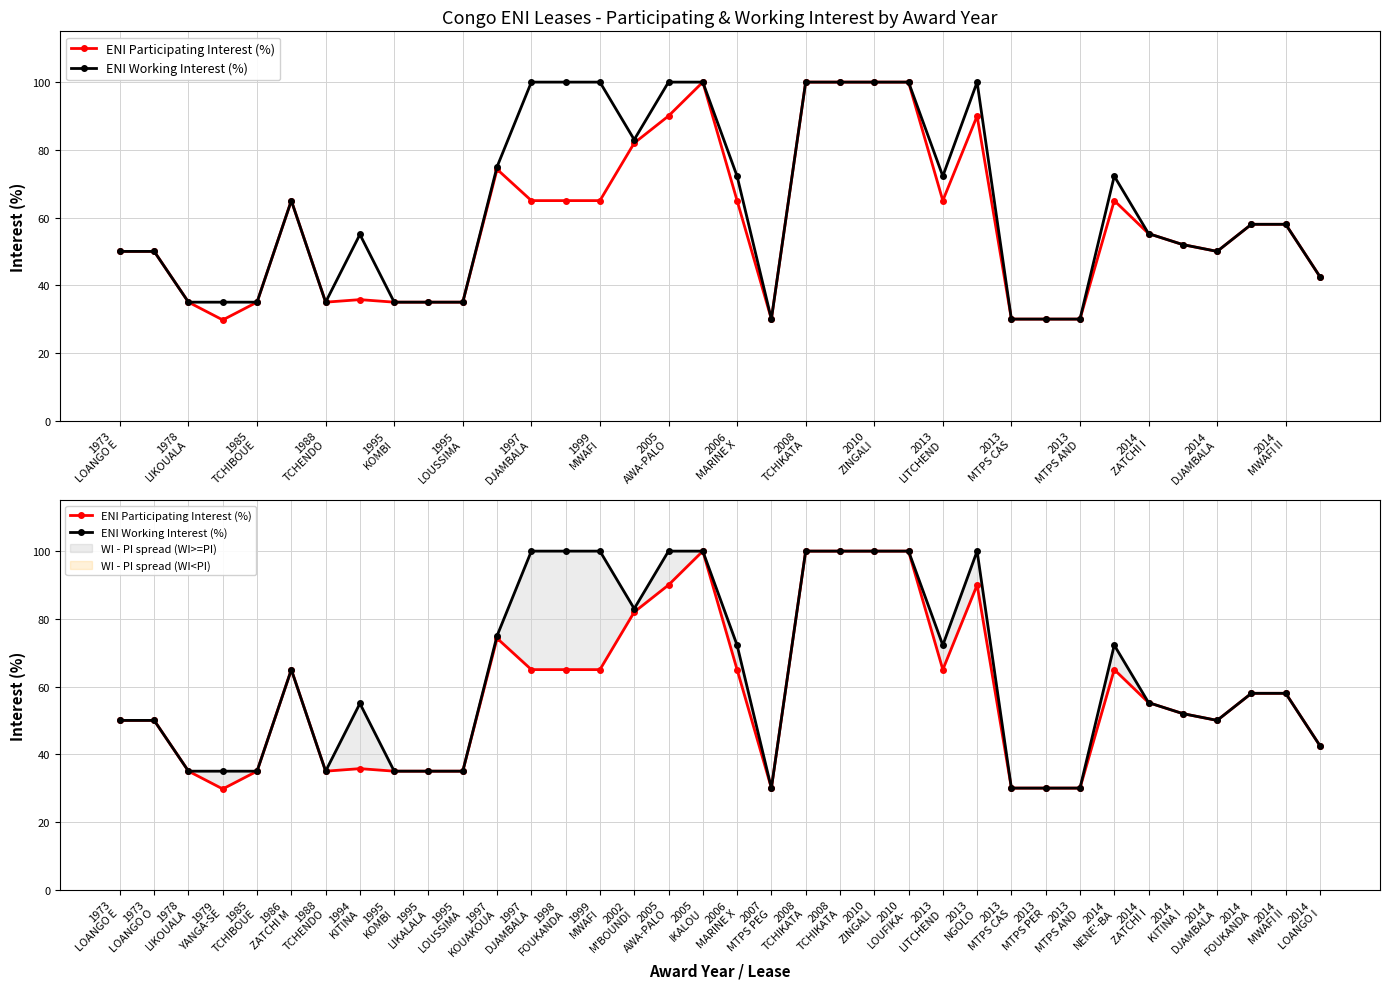

What are all the series names shown in the legend?

ENI Participating Interest (%), ENI Working Interest (%)